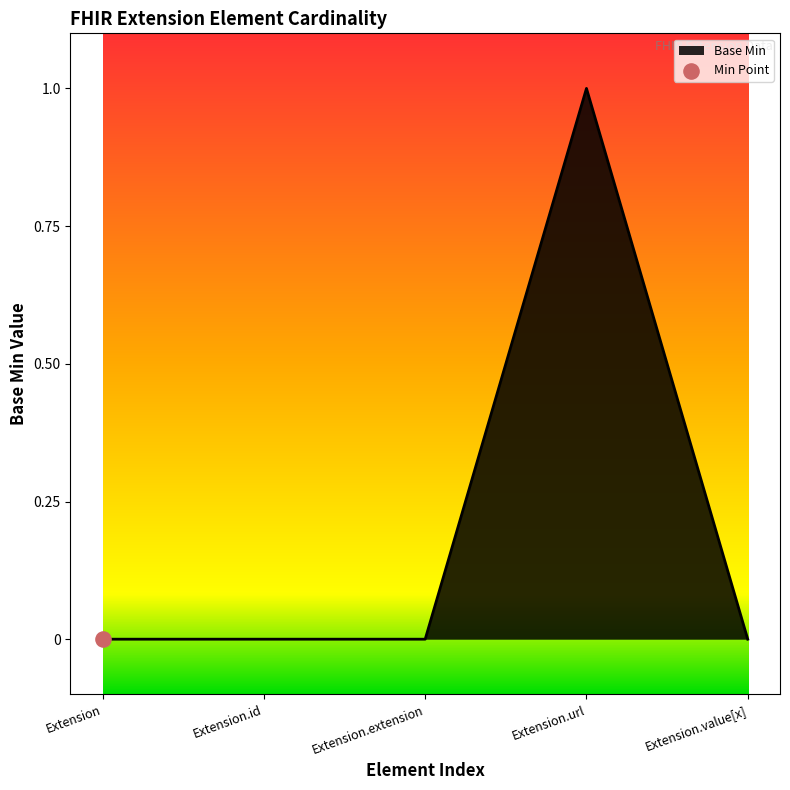

The value at Extension.url is 1. True or false?

True